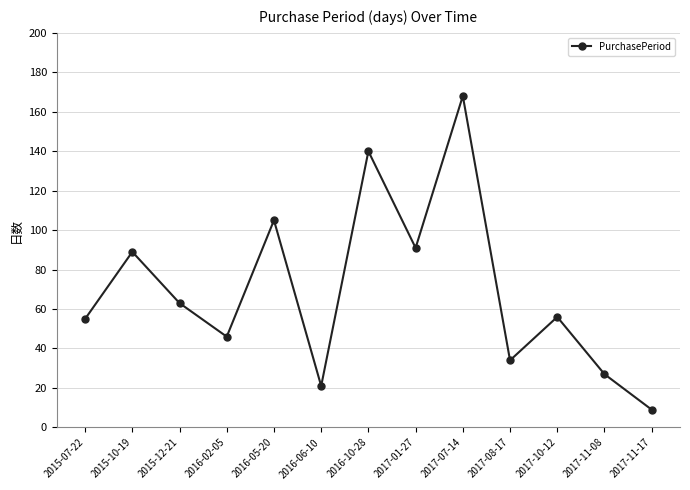

How many data points are less than 56?

6